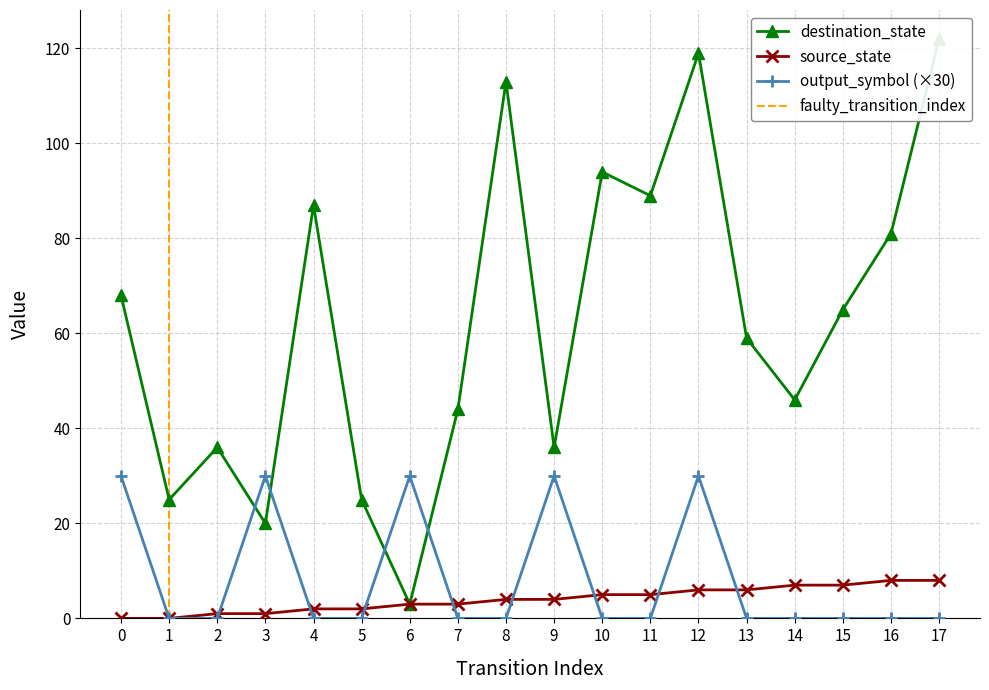

At which label does destination_state reach its minimum?

6